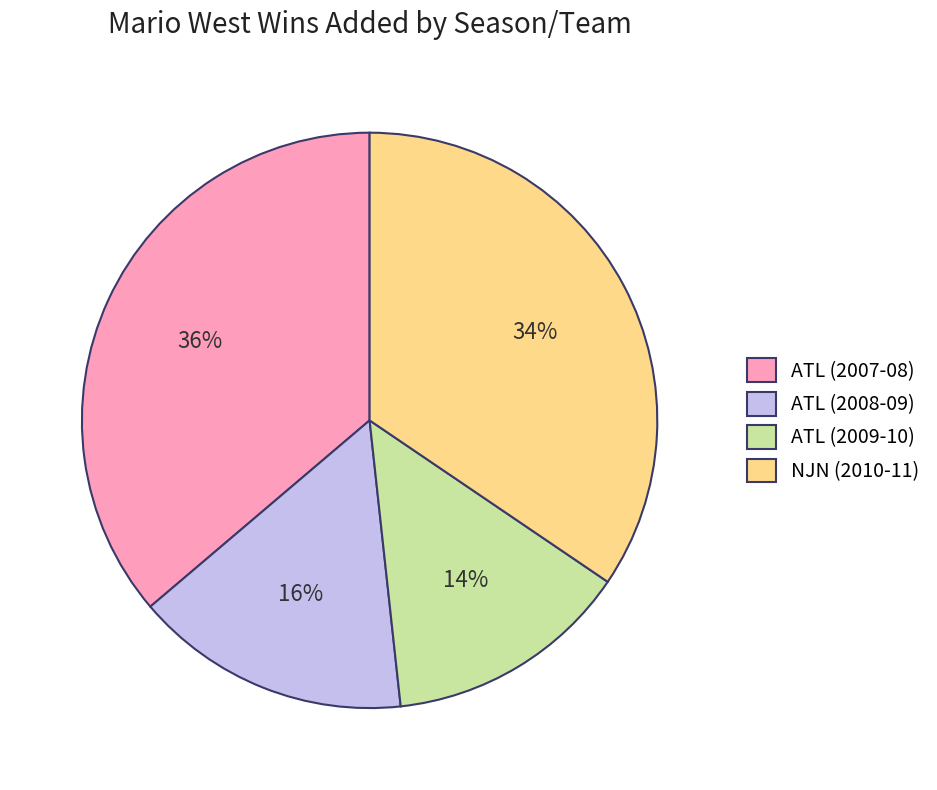

Rank the categories by value from lowest to highest.

ATL (2009-10), ATL (2008-09), NJN (2010-11), ATL (2007-08)